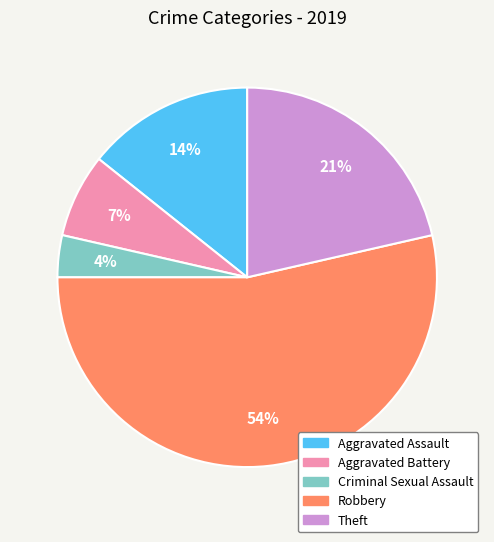

Rank the categories by value from lowest to highest.

Criminal Sexual Assault, Aggravated Battery, Aggravated Assault, Theft, Robbery